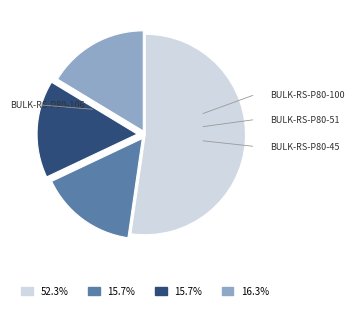

How many slices are in this pie chart?

4